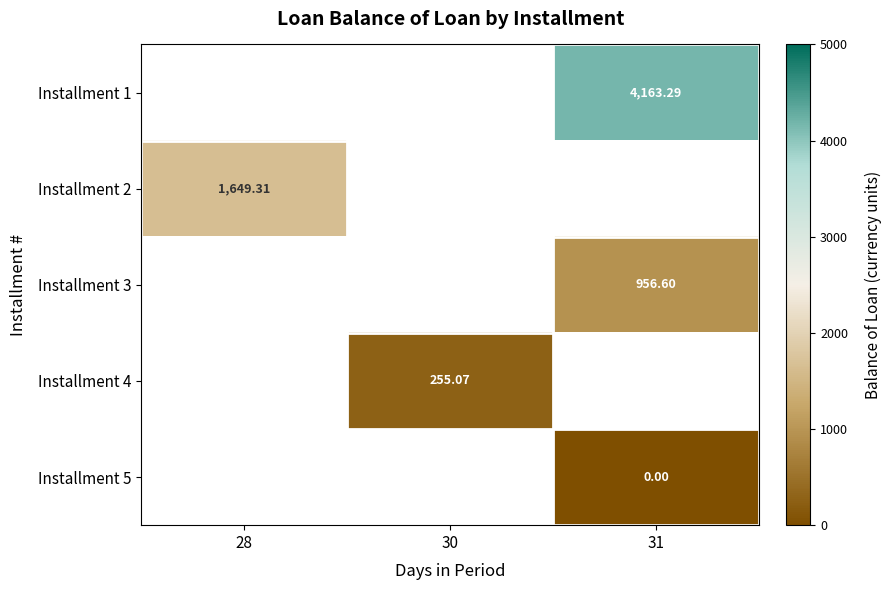

At which category does the chart reach its minimum across all series?

31